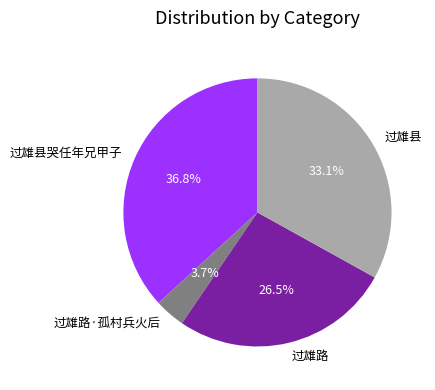

What is the largest slice in the pie chart?

过雄县哭任年兄甲子